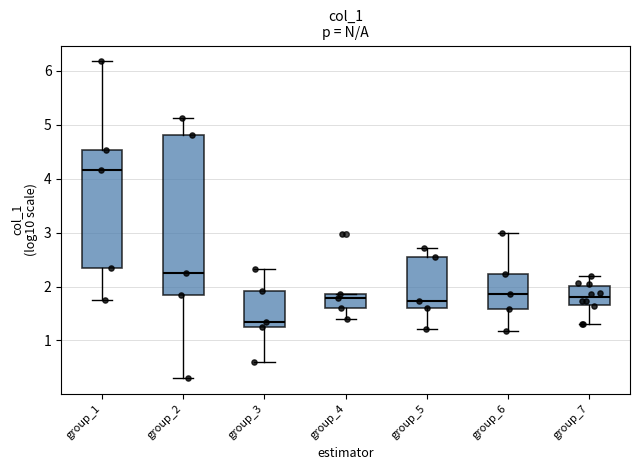

Which box has the highest median line?

group_1